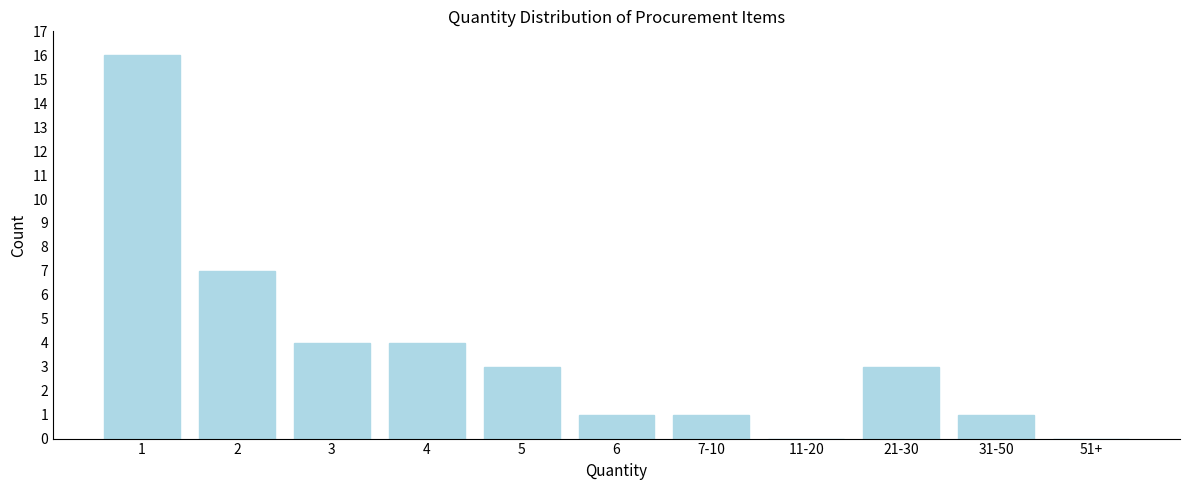

Reading left to right, list all the values displayed in this chart.

1=16	2=7	3=4	4=4	5=3	6=1	7-10=1	11-20=0	21-30=3	31-50=1	51+=0